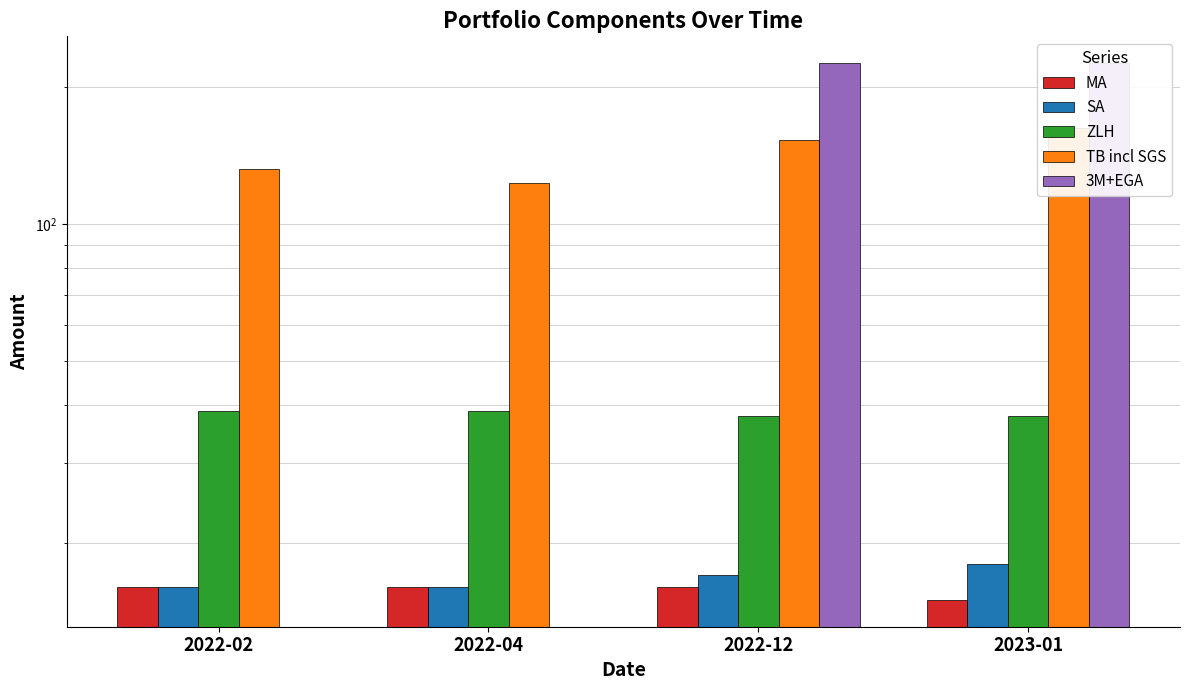

What is the average value of the TB incl SGS series?

142